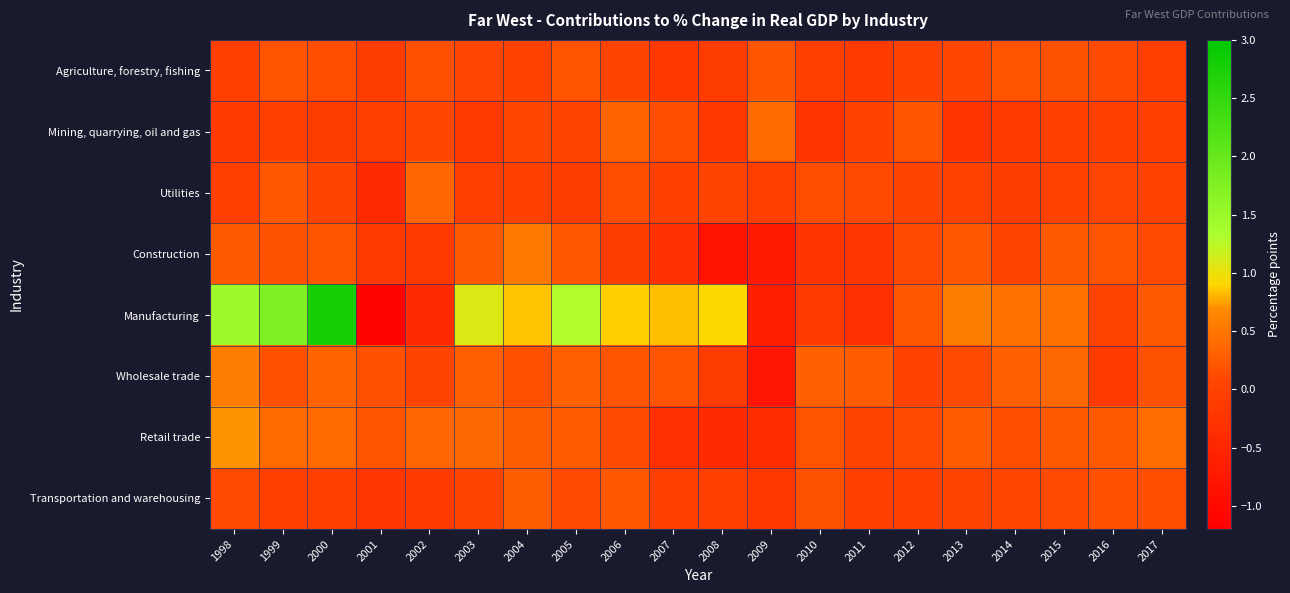

What is the spread (max minus min) of values at 2016?

0.4